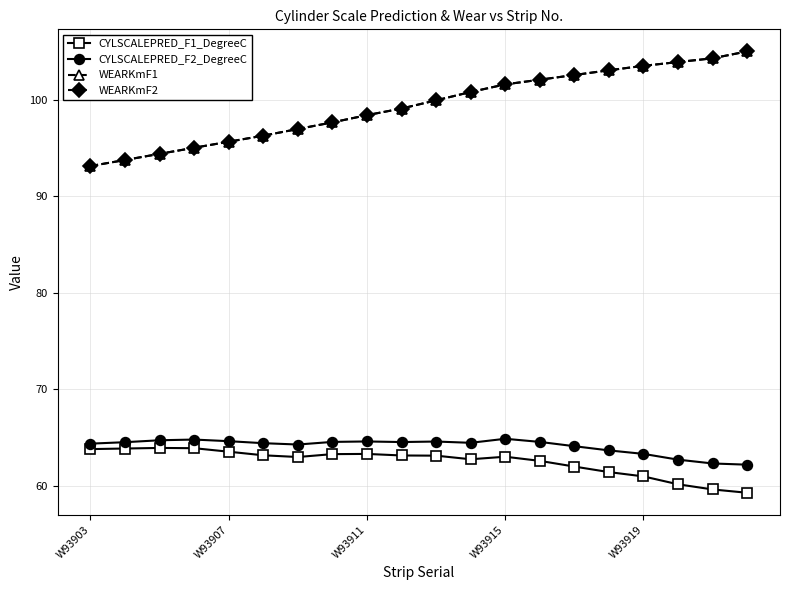

What is the lowest value of the WEARKmF1 series?

93.1